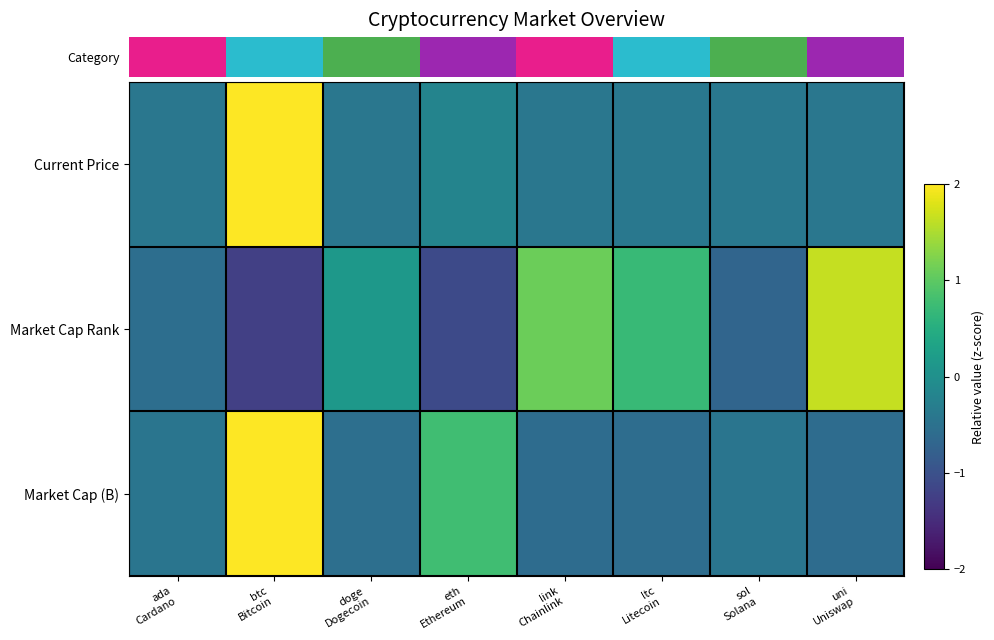

Reading left to right, transcribe all the data shown in this chart.

Current Price: ada
Cardano=-0.4	btc
Bitcoin=2.6	doge
Dogecoin=-0.4	eth
Ethereum=-0.2	link
Chainlink=-0.4	ltc
Litecoin=-0.4	sol
Solana=-0.4	uni
Uniswap=-0.4
Market Cap Rank: ada
Cardano=-0.6	btc
Bitcoin=-1.2	doge
Dogecoin=0.1	eth
Ethereum=-1.1	link
Chainlink=1.1	ltc
Litecoin=0.7	sol
Solana=-0.7	uni
Uniswap=1.7
Market Cap (B): ada
Cardano=-0.5	btc
Bitcoin=2.4	doge
Dogecoin=-0.5	eth
Ethereum=0.8	link
Chainlink=-0.6	ltc
Litecoin=-0.6	sol
Solana=-0.4	uni
Uniswap=-0.6